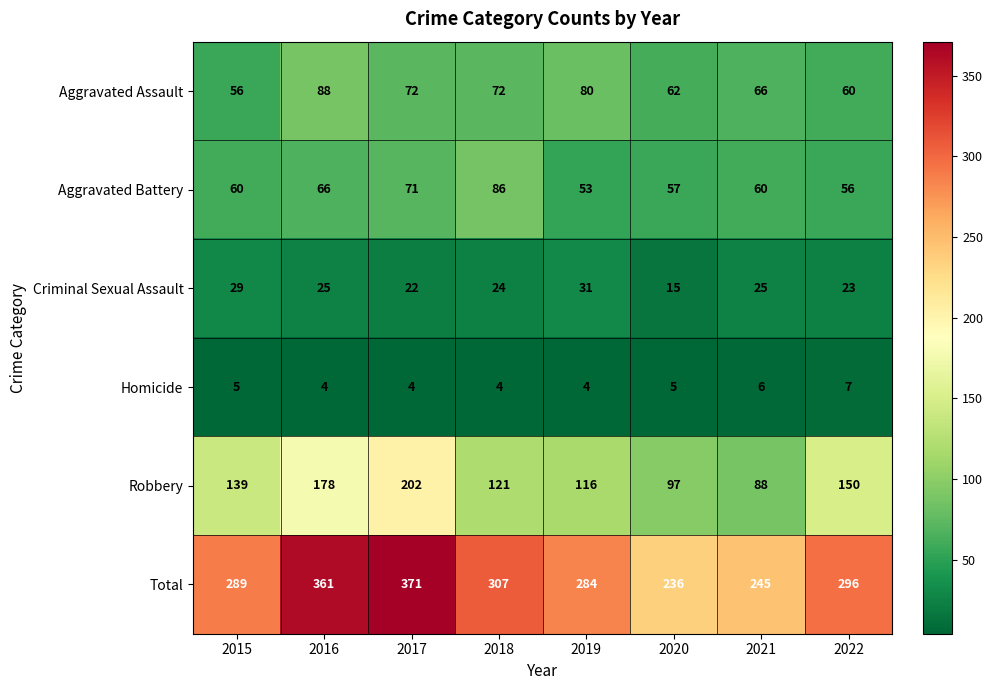

What is the sum of all Robbery values?

1091